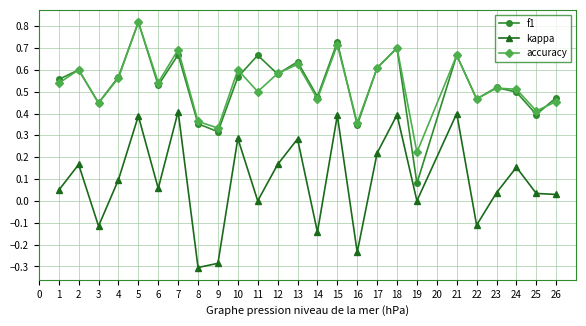

At which category does f1 reach its first local valley?

3